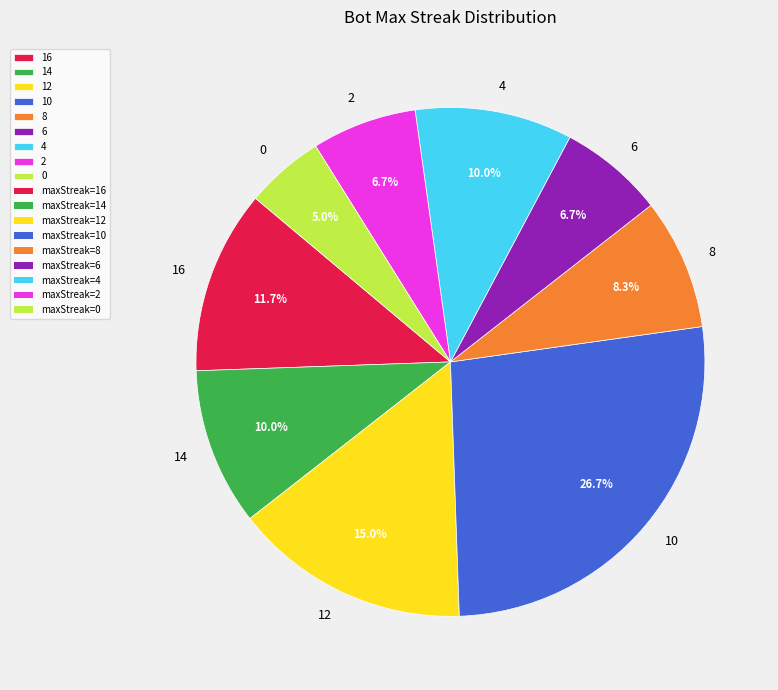

What percentage do 0 and 2 together represent?

11.7%